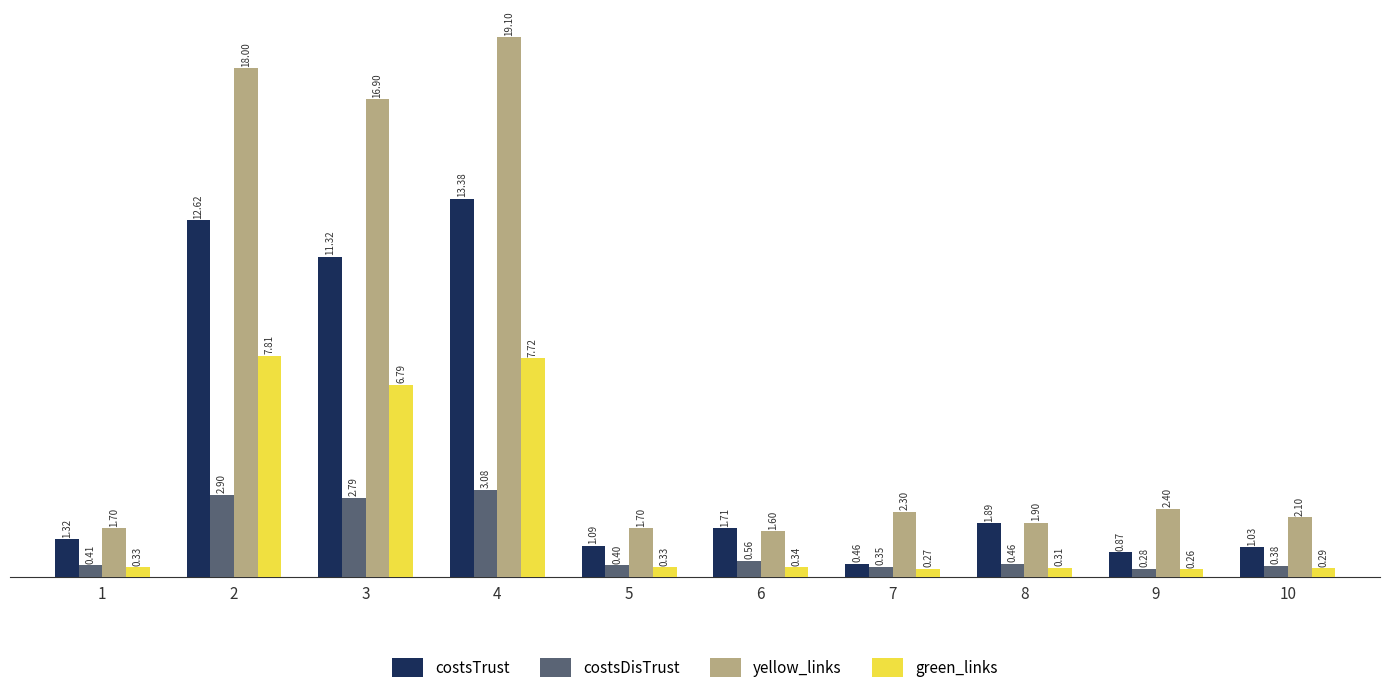

What is the difference between the second highest and minimum values in the costsDisTrust series?

2.6